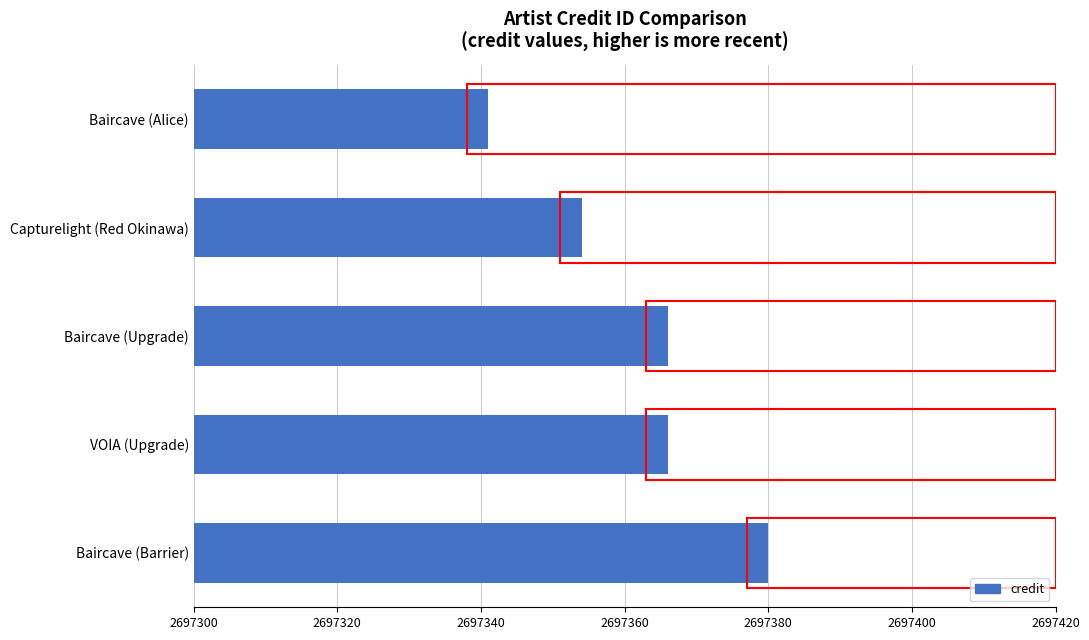

What is the difference between the second highest and second lowest values?

12